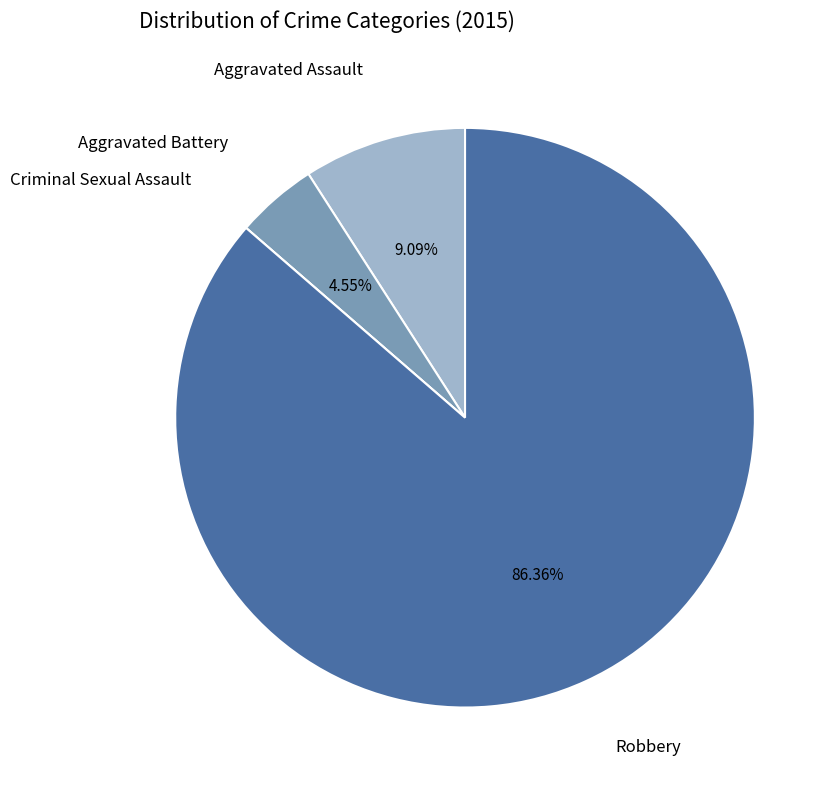

Count the number of slices in the pie.

4